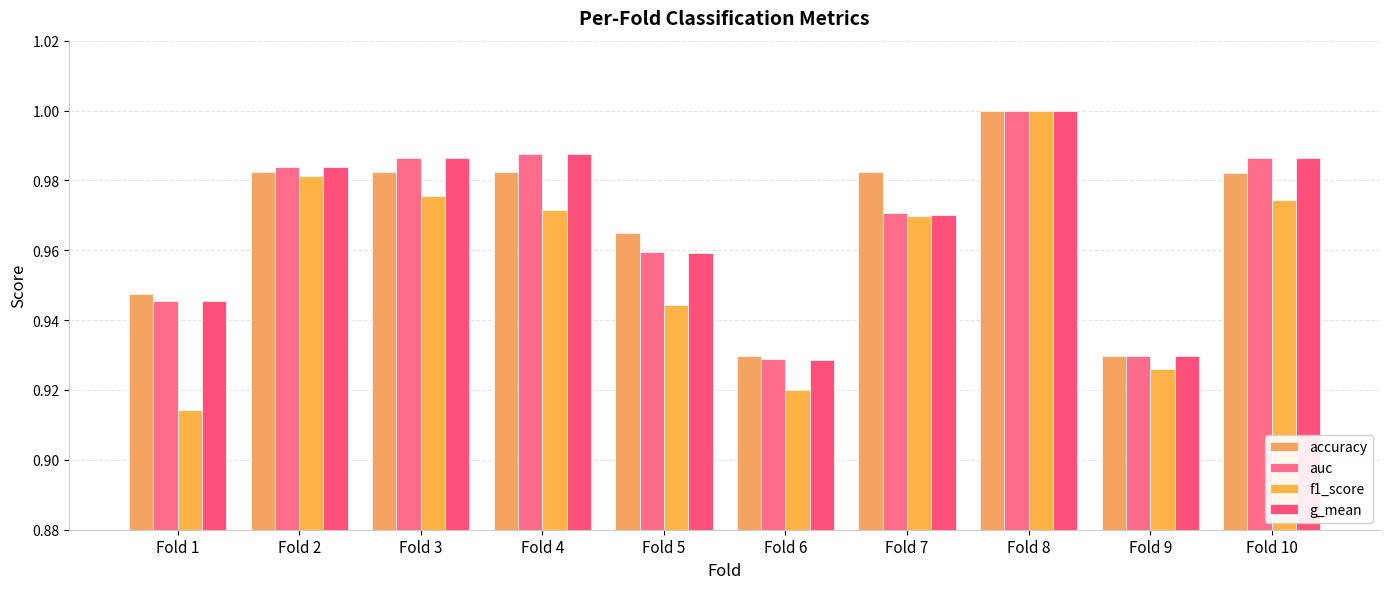

List the series in order of their peak value, highest first.

accuracy, auc, f1_score, g_mean